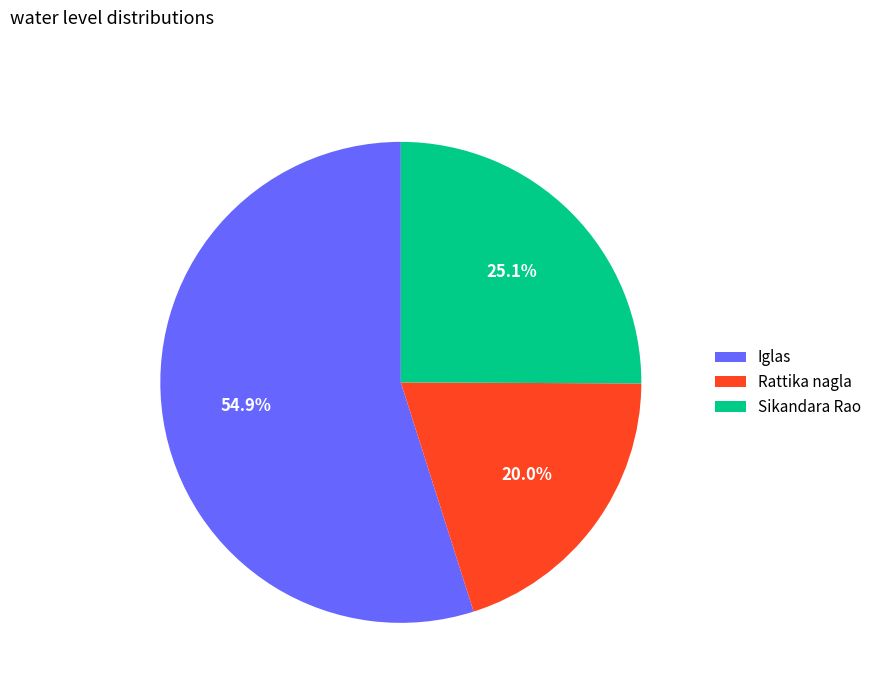

What percentage is the Iglas slice, to the nearest percent?

55%